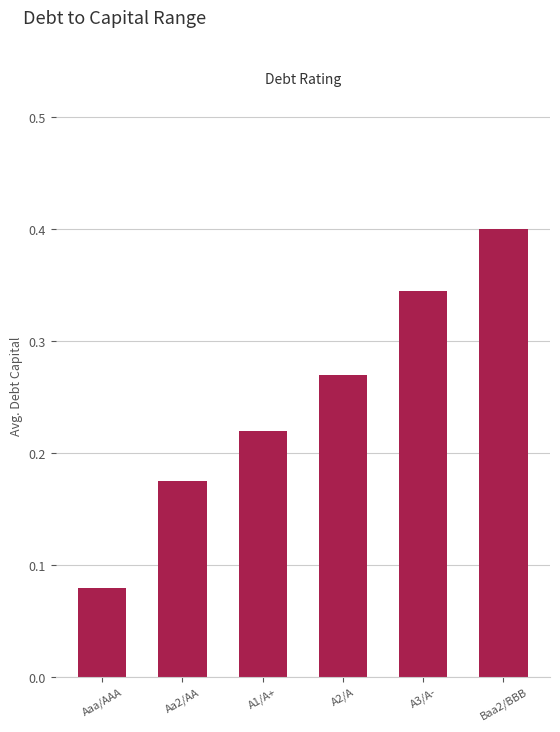

How many categories are shown in the chart?

6